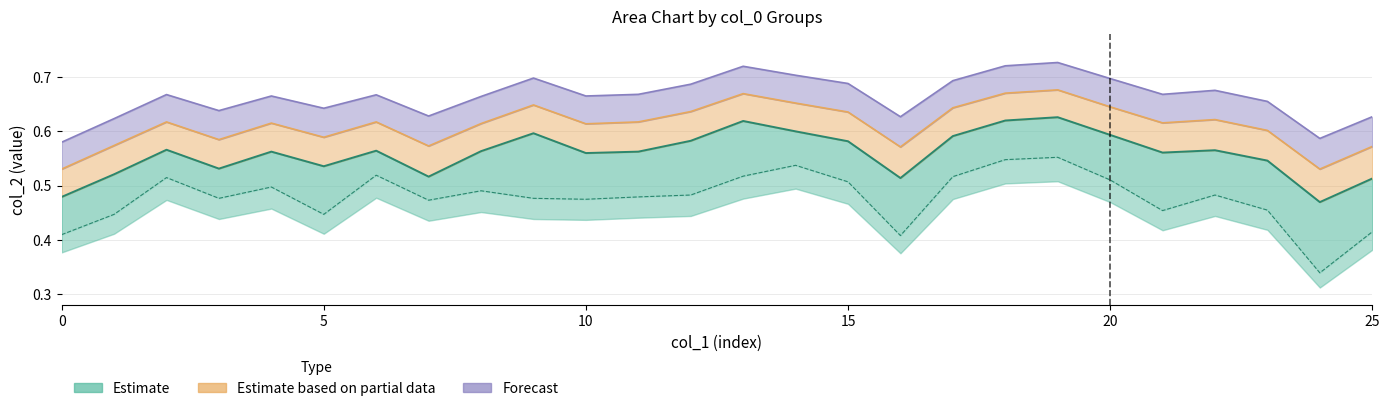

Is it true that col2_200 equals 1.1 at 12?

False